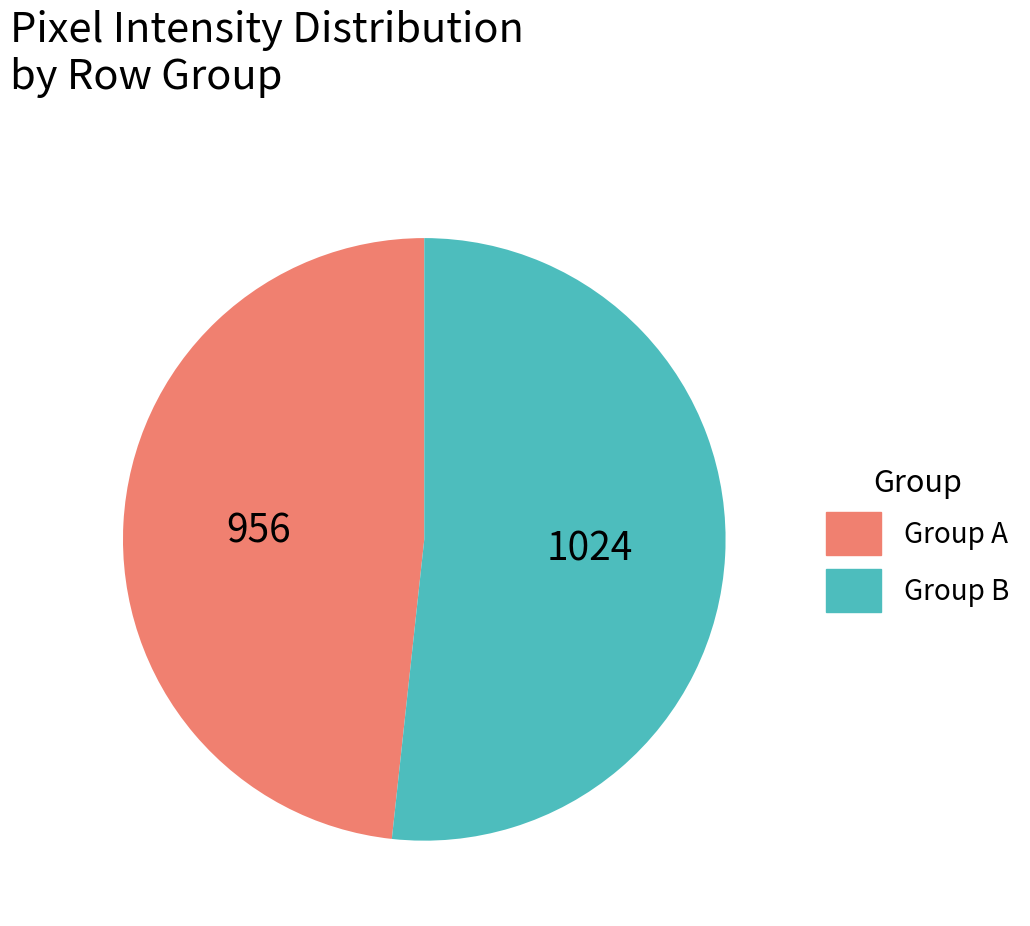

How many segments does this pie chart have?

2